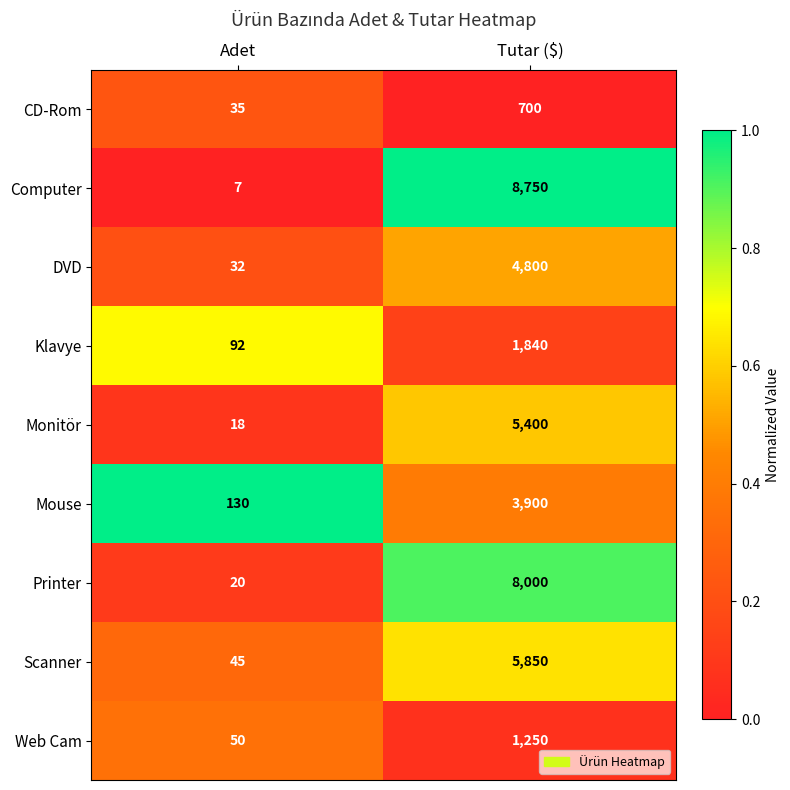

What is the sum of the Mouse values at Tutar ($) and Adet?

4030